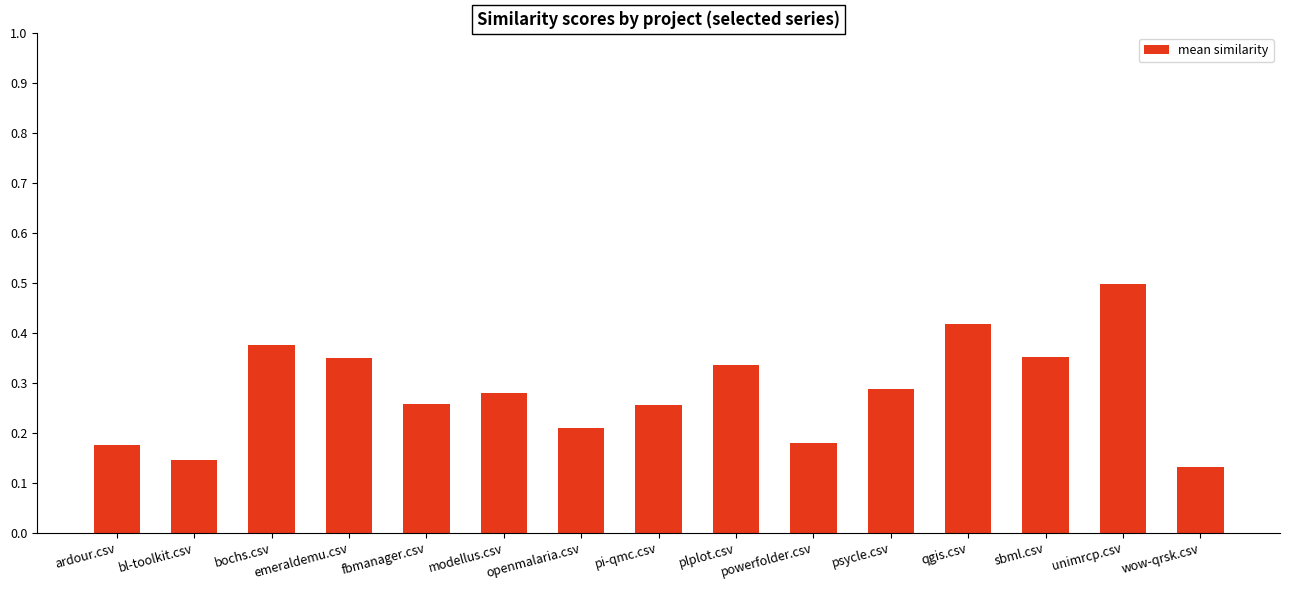

Between sbml.csv and bl-toolkit.csv, which is larger?

sbml.csv